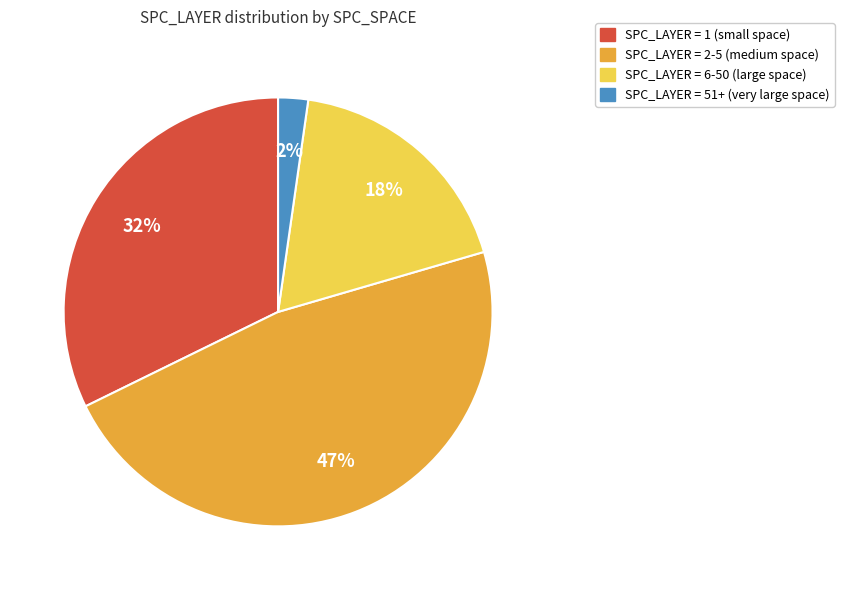

Is there a majority slice in this chart?

No